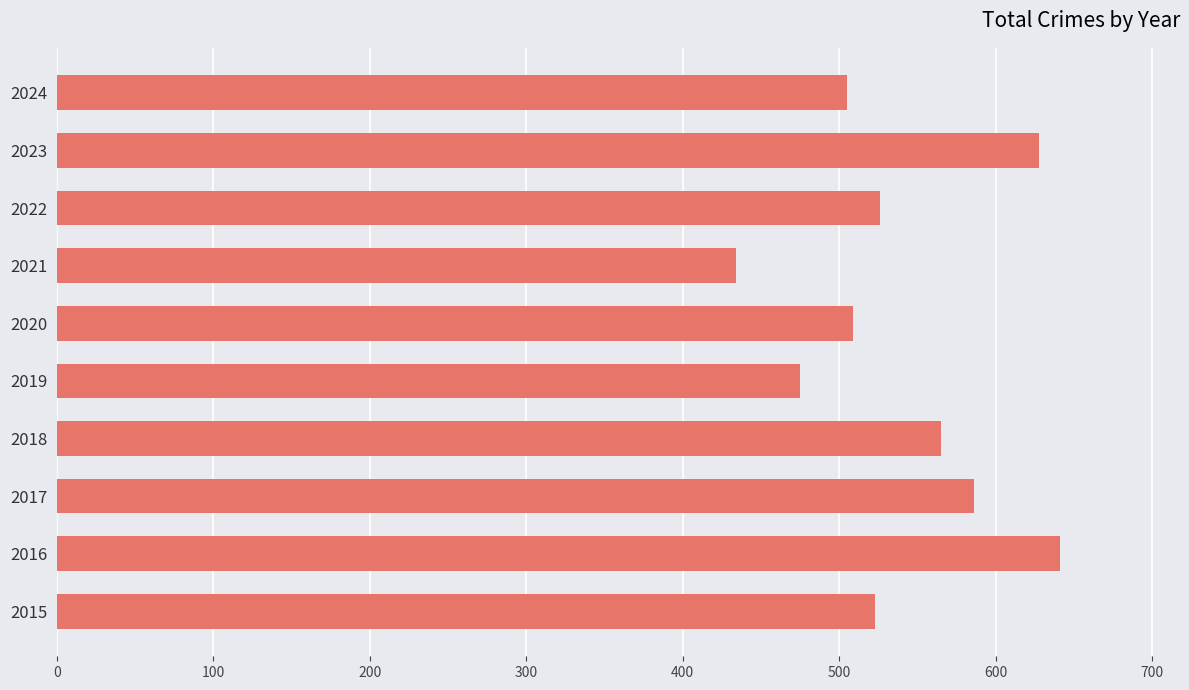

Reading bottom to top, list all the values displayed in this chart.

2015=523	2016=641	2017=586	2018=565	2019=475	2020=509	2021=434	2022=526	2023=628	2024=505